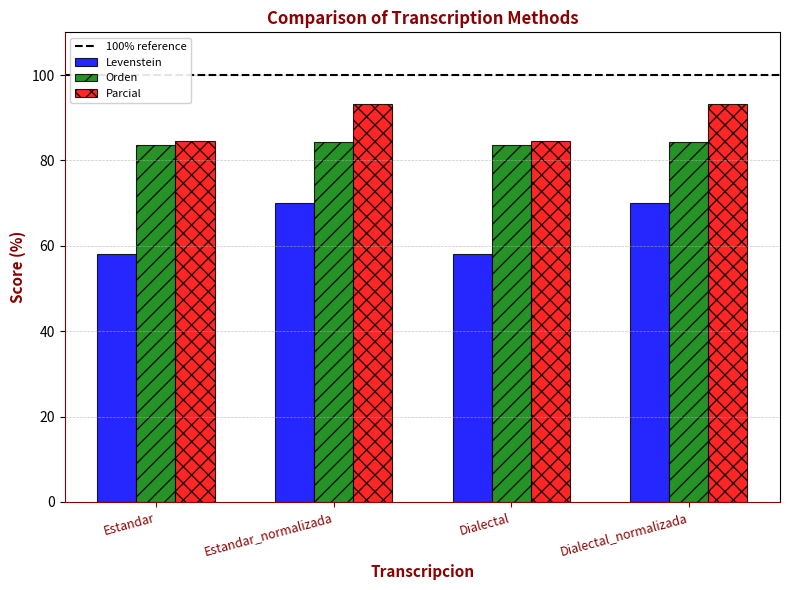

What is the minimum value for Levenstein?

58.1